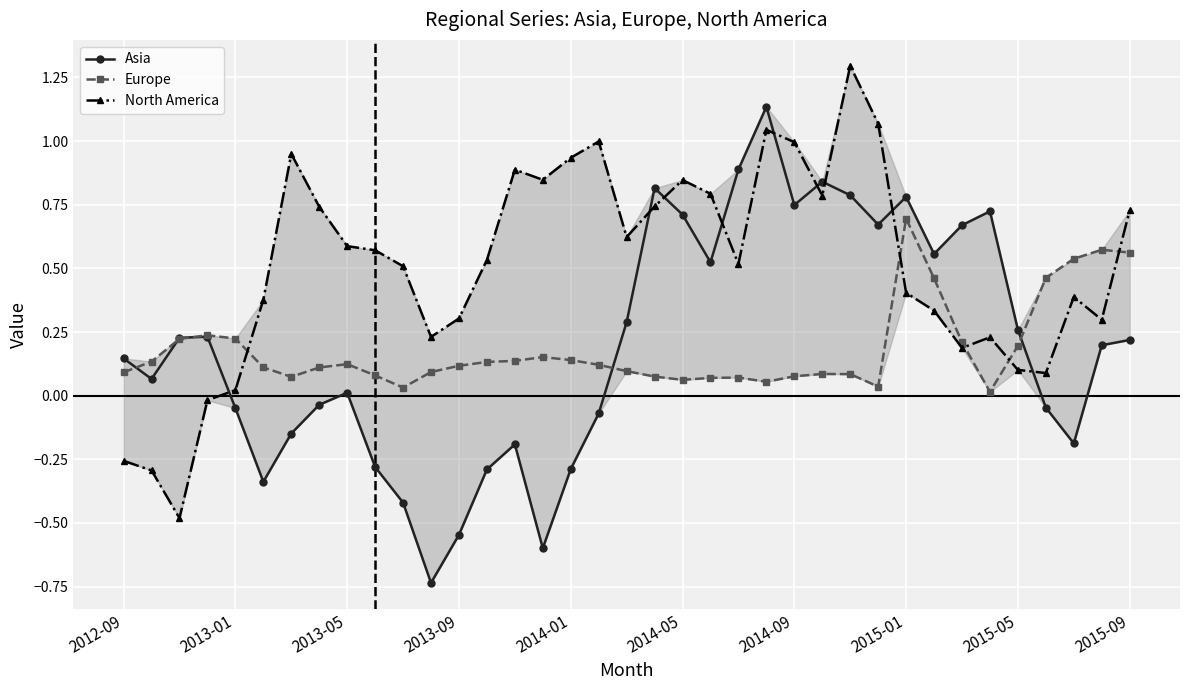

Which series ends up on top after the final intersection of North America and Asia?

North America